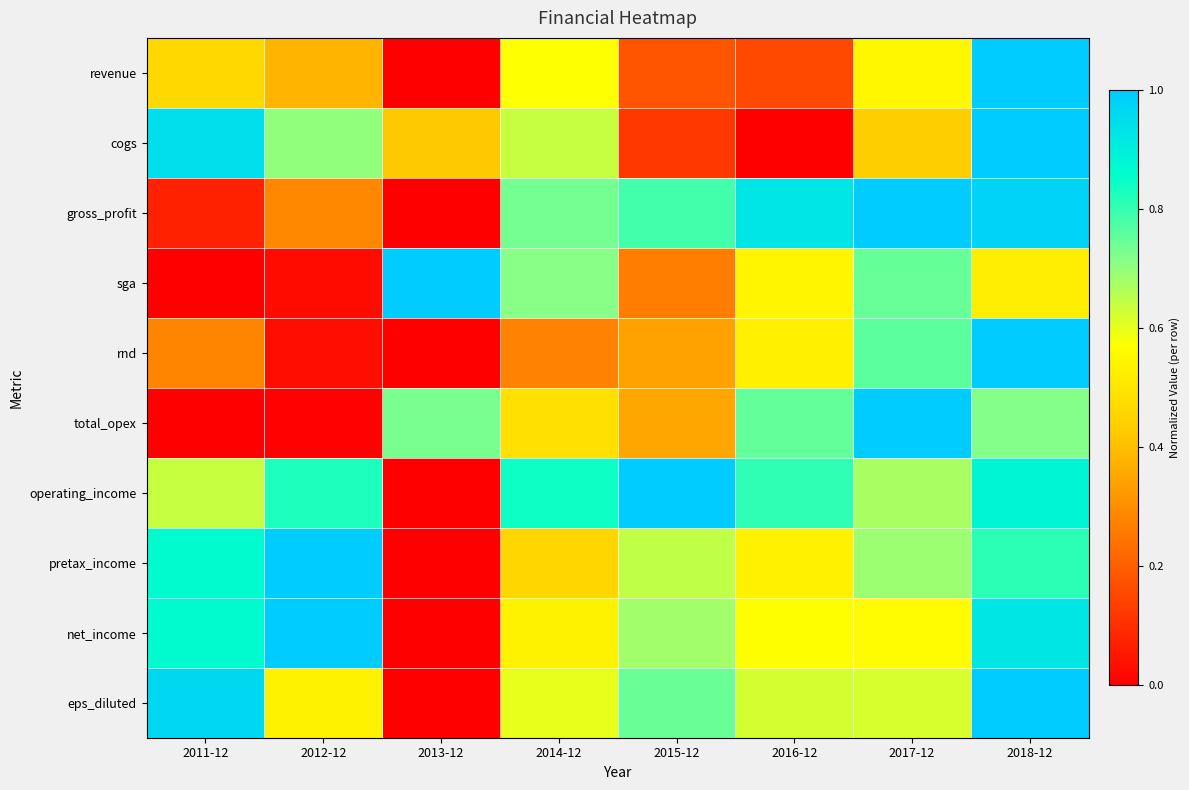

Between 2015-12 and 2017-12, which series saw the biggest shift?

total_opex